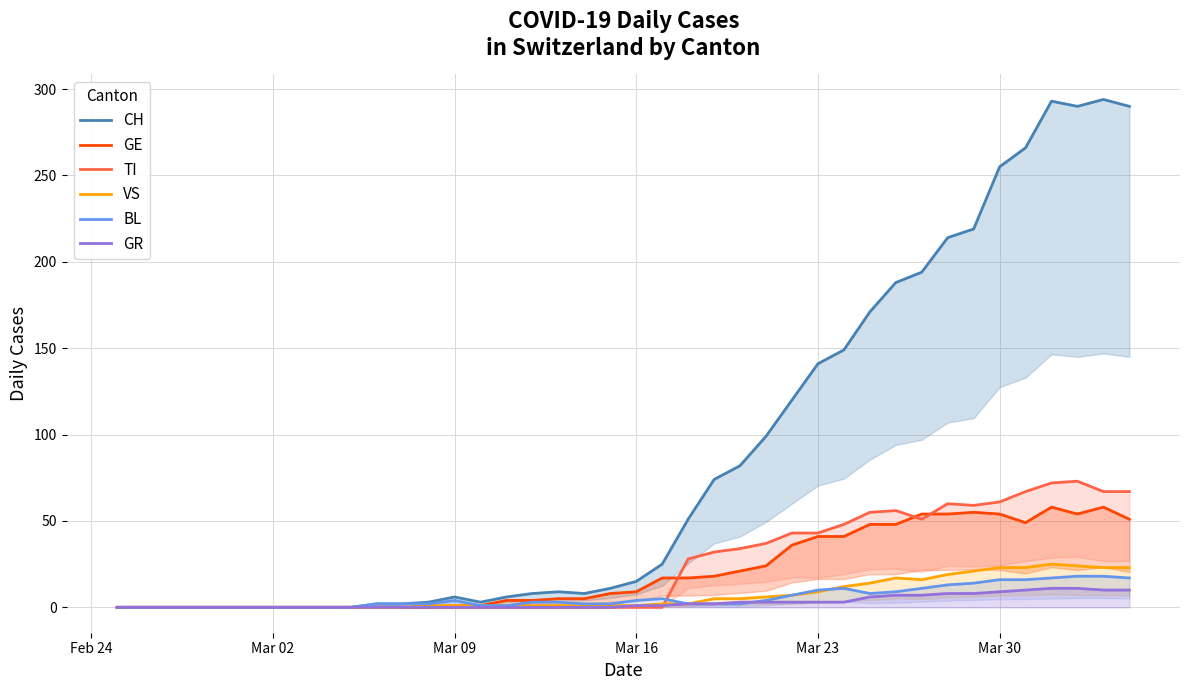

What is the highest value of the GR series?

11